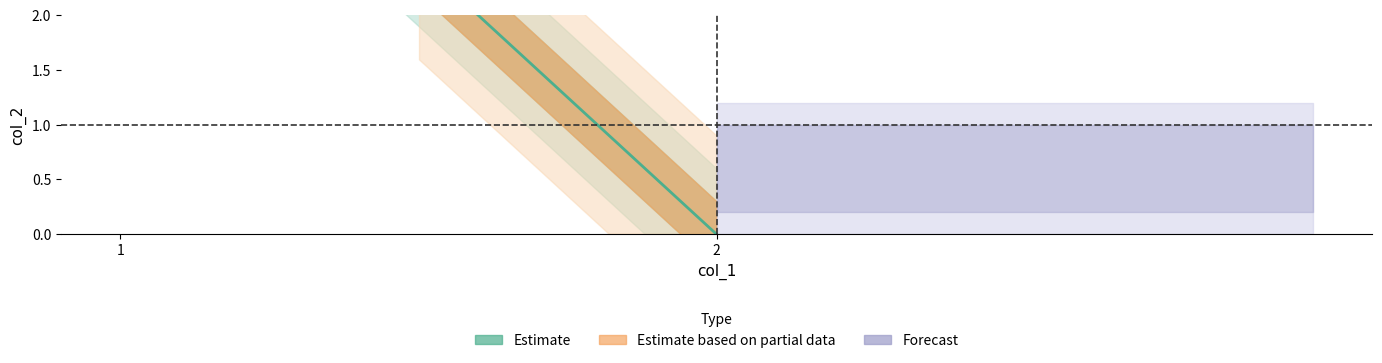

What is the sum of the values at 1 and 2?

5